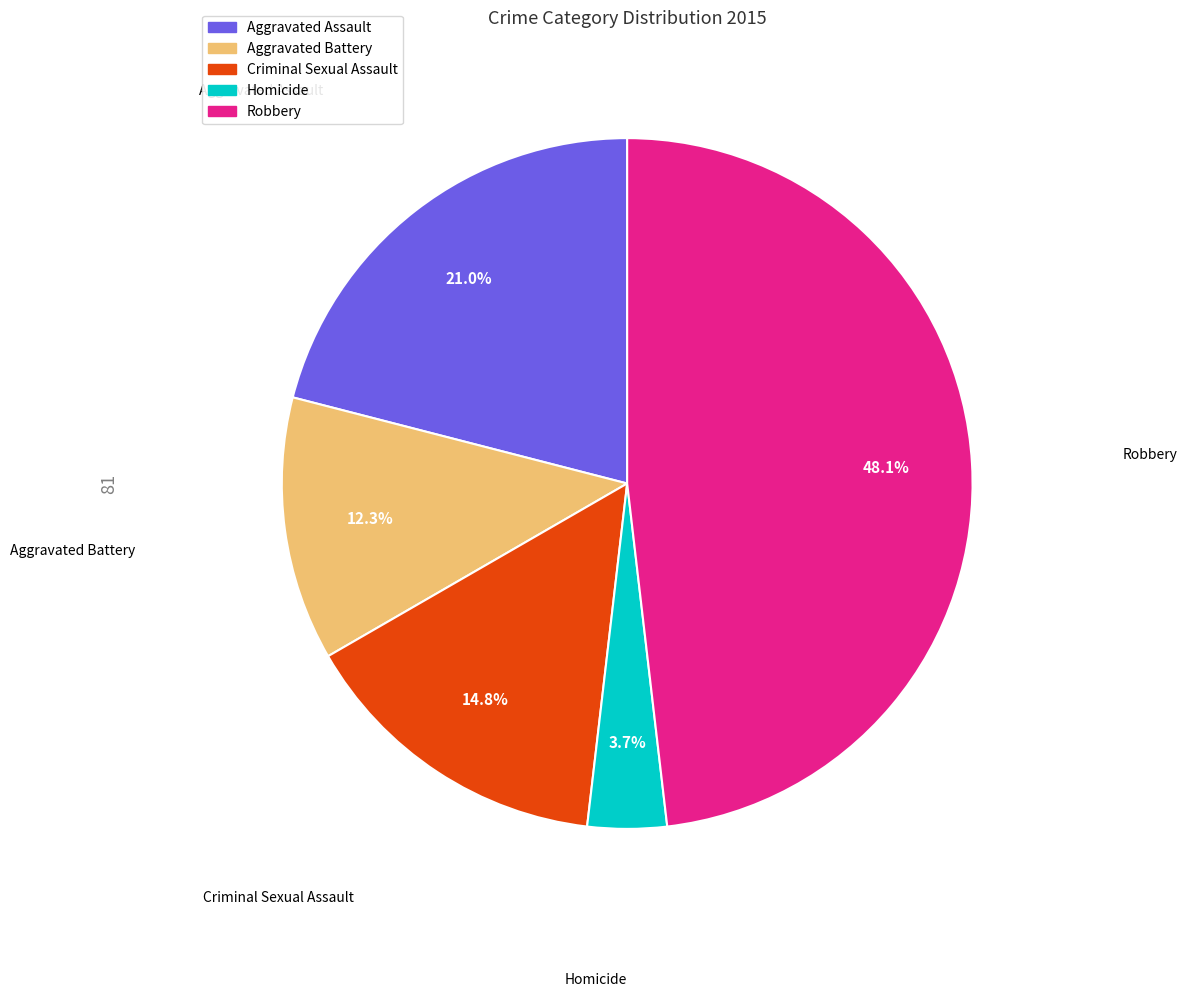

What percentage is the Criminal Sexual Assault slice, to the nearest percent?

15%